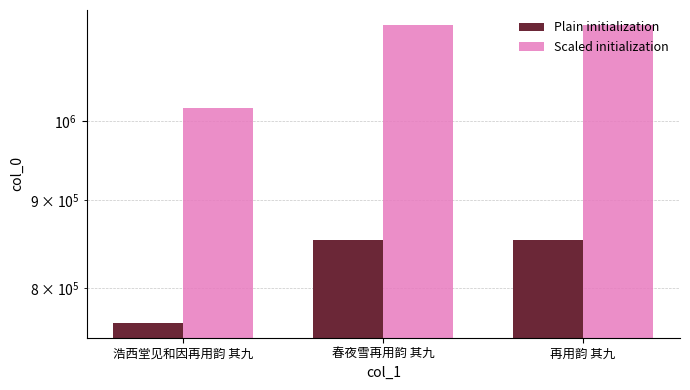

What is the sum of the Plain initialization values at 春夜雪再用韵 其九 and 再用韵 其九?

1706720.2